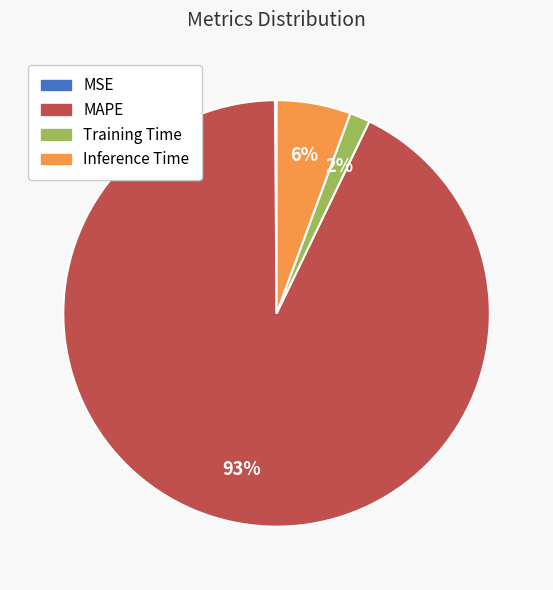

Does MAPE represent more than half of the total?

Yes